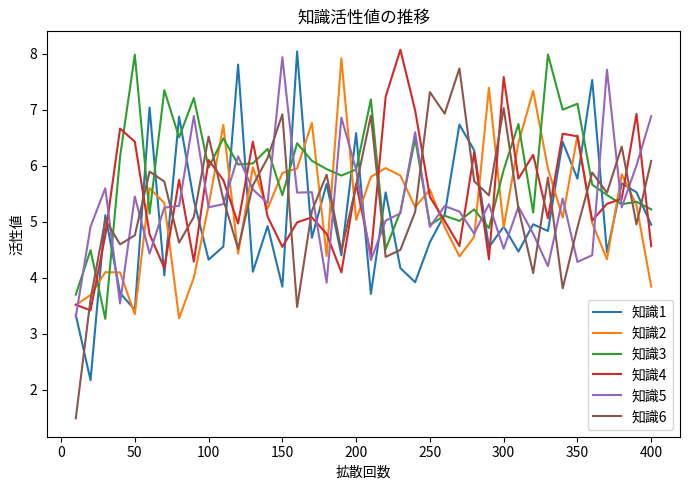

In 知識2, how many points are higher than both neighbors (excluding endpoints)?

12